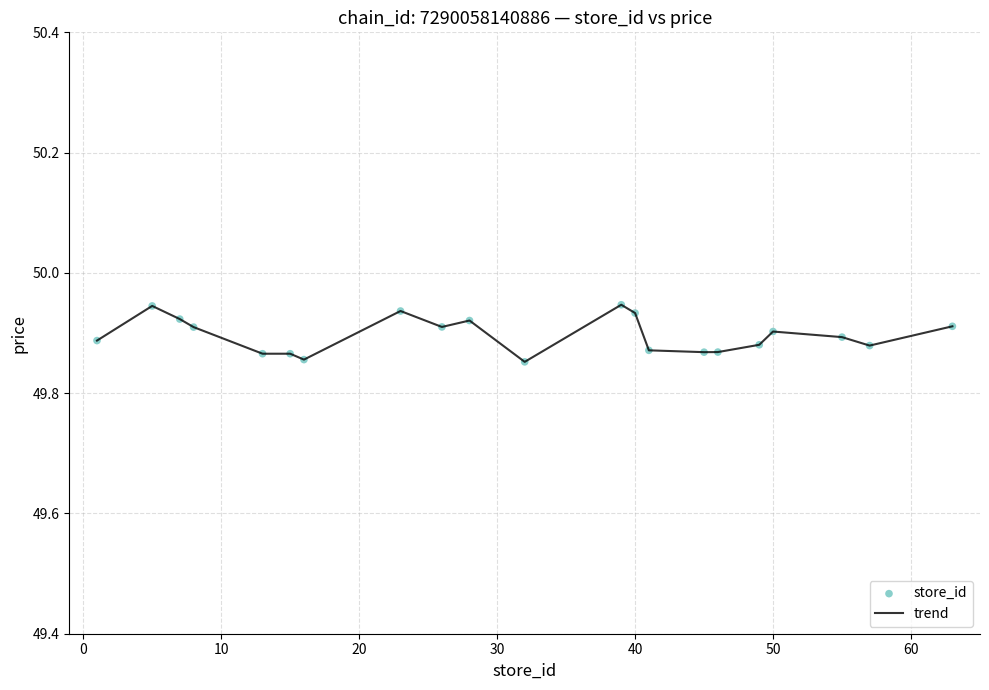

Is this an area chart (filled region under the line)?

No